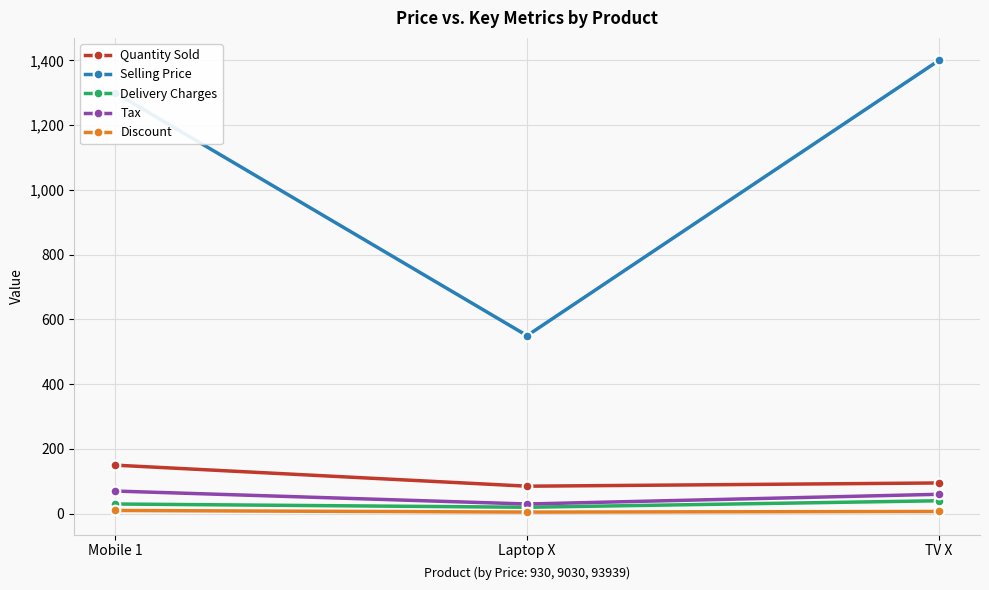

Count the number of data series in this chart.

5